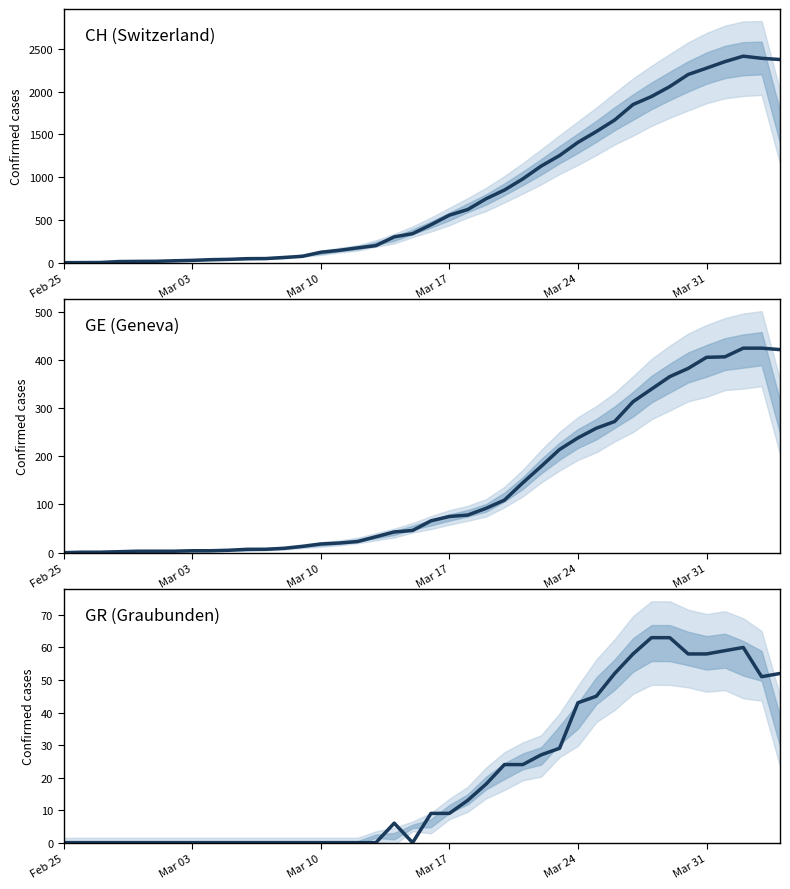

Reading left to right, extract all data points from this chart.

CH (Switzerland): 0	1	2	13	15	16	22	27	35	39	47	48	61	74	122	144	173	199	302	339	443	555	621	747	849	979	1129	1252	1406	1532	1667	1848	1941	2058	2199	2273	2349	2413	2388	2374
GE (Geneva): 0	1	1	2	3	3	3	4	4	5	7	7	9	13	18	20	23	33	43	46	66	75	78	92	109	145	179	214	238	258	272	313	339	365	382	405	406	424	424	421
GR (Graubunden): 0	0	0	0	0	0	0	0	0	0	0	0	0	0	0	0	0	0	6	0	9	9	13	18	24	24	27	29	43	45	52	58	63	63	58	58	59	60	51	52